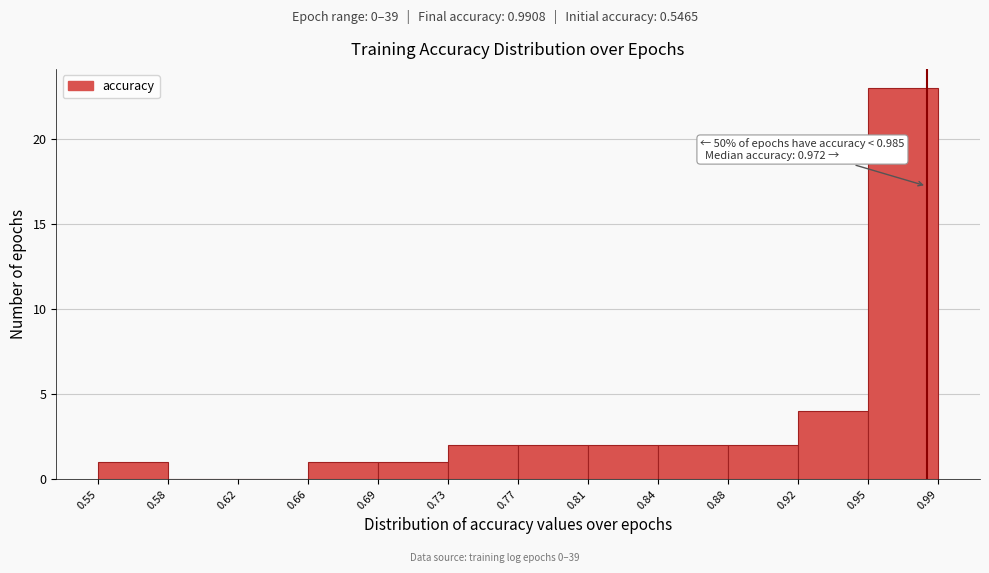

Over which range of the x-axis is the bar tallest?

0.95 to 0.99